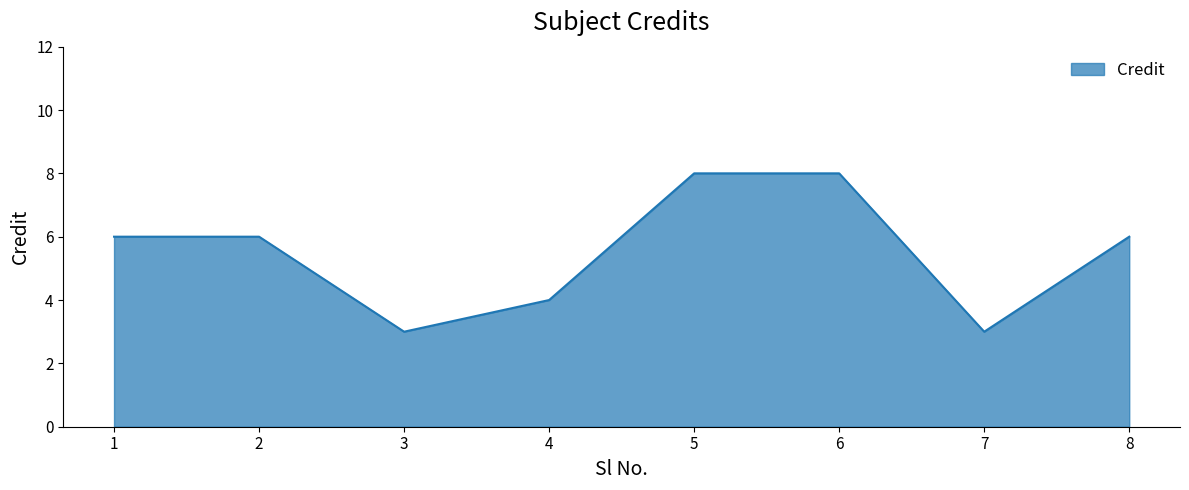

What is the sum of all values?

44